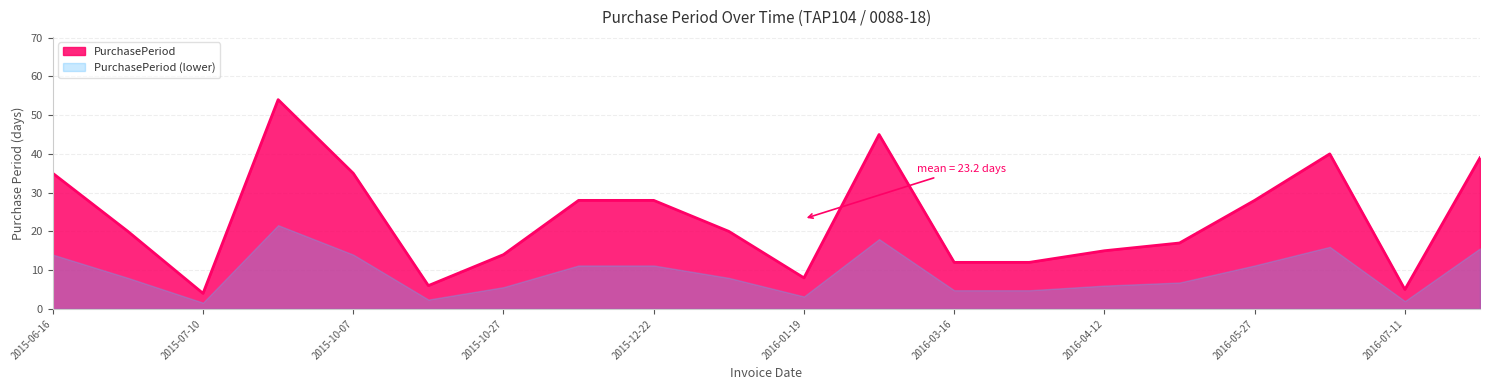

Reading left to right, transcribe all the data shown in this chart.

35	20	4	54	35	6	14	28	28	20	8	45	12	12	15	17	28	40	5	39